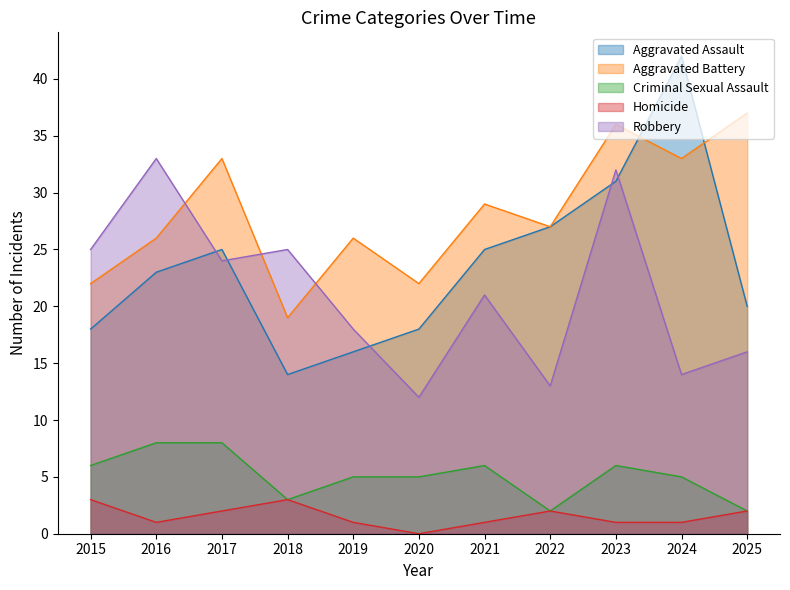

Between 2018 and 2025, which series saw the biggest shift?

Aggravated Battery